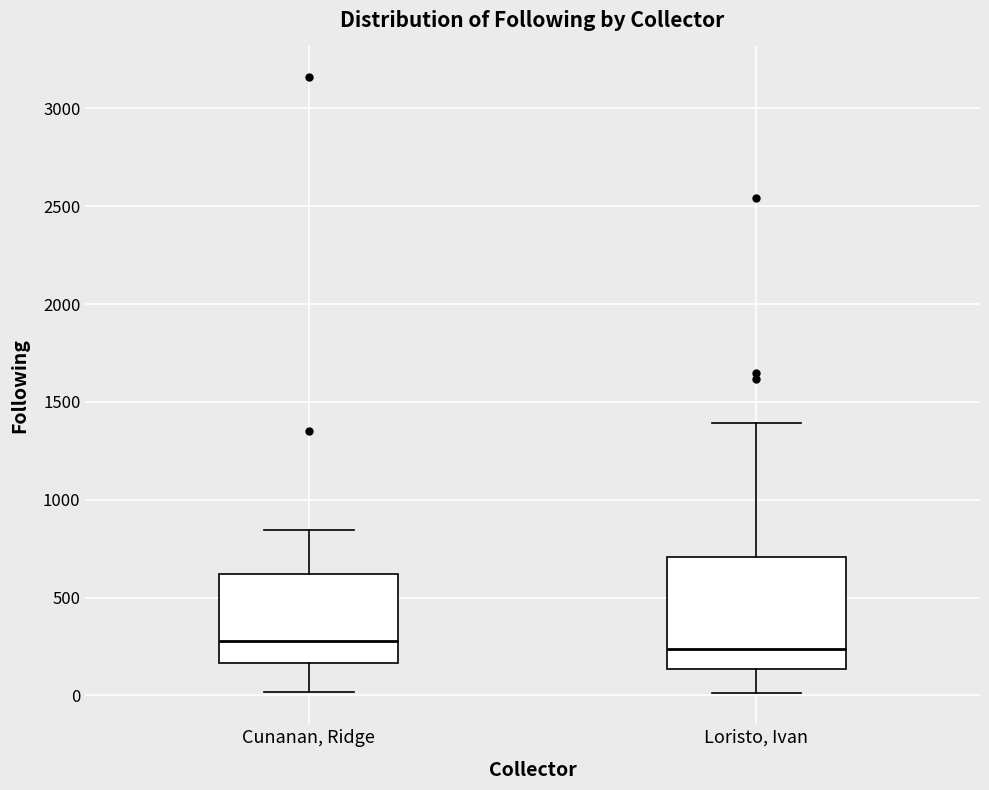

Comparing the boxes themselves (not the whiskers), which one is the tallest?

Loristo, Ivan